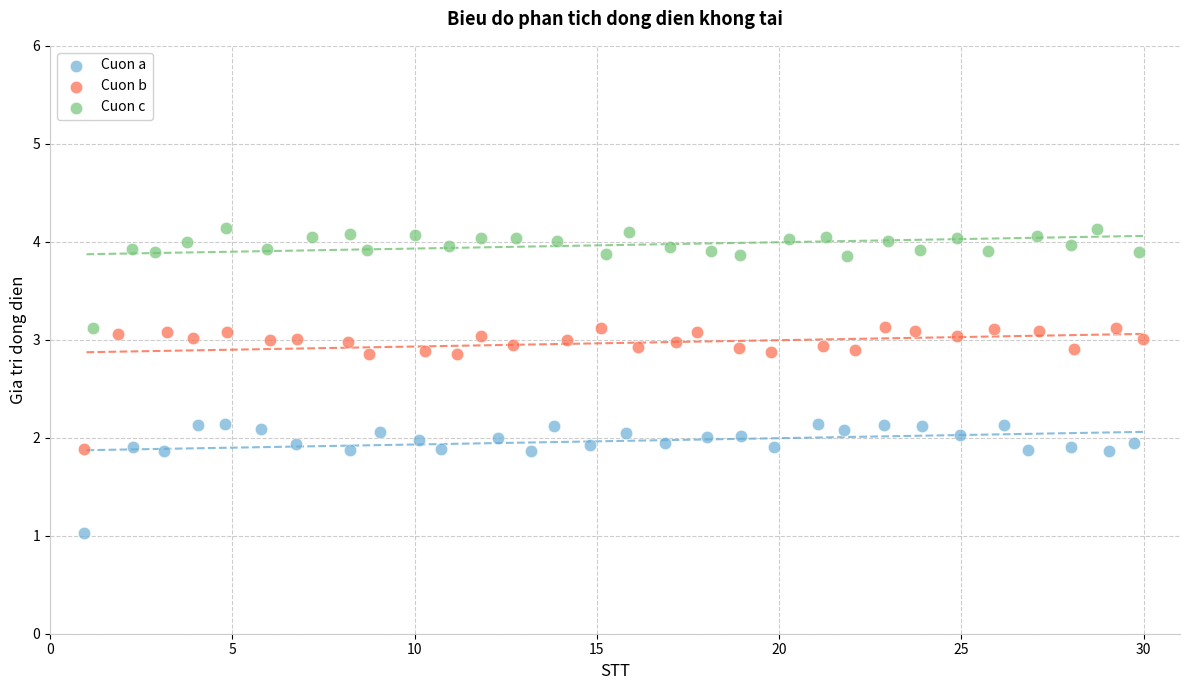

What are all the series names shown in the legend?

Cuon a, Cuon b, Cuon c